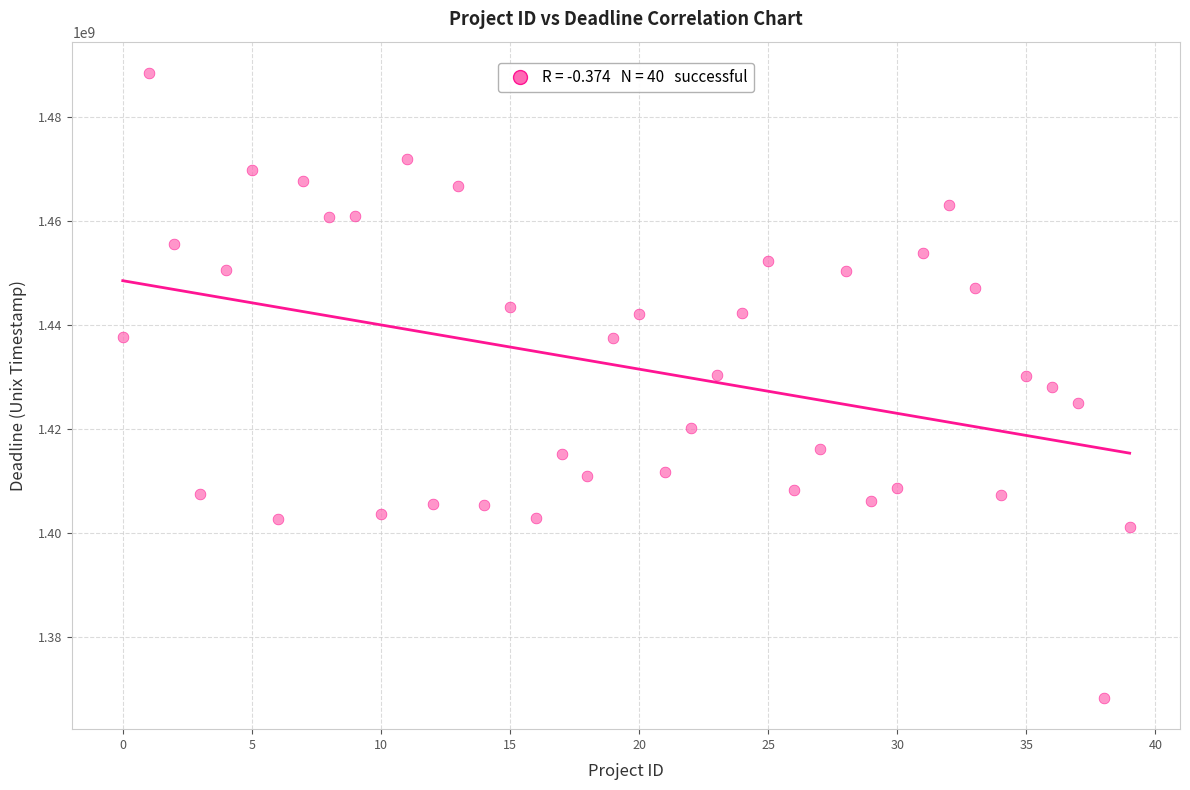

What is the range of Y values (max minus min)?

120229339